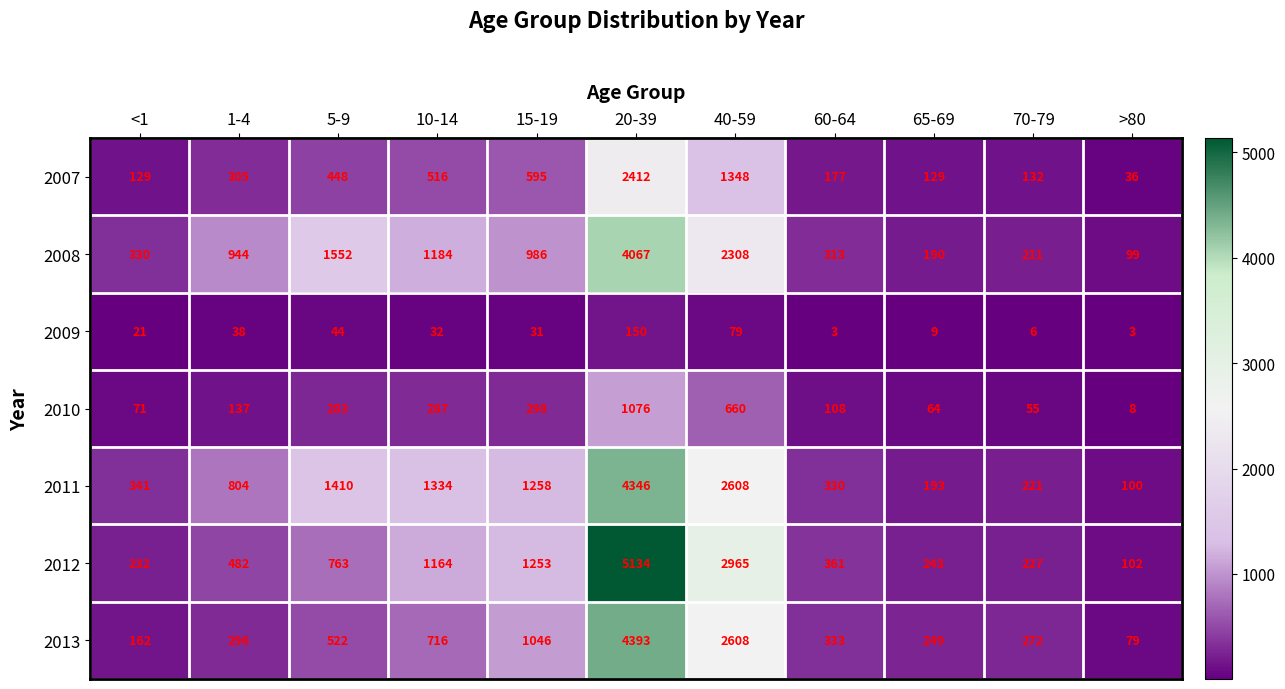

How many series are shown in this chart?

7